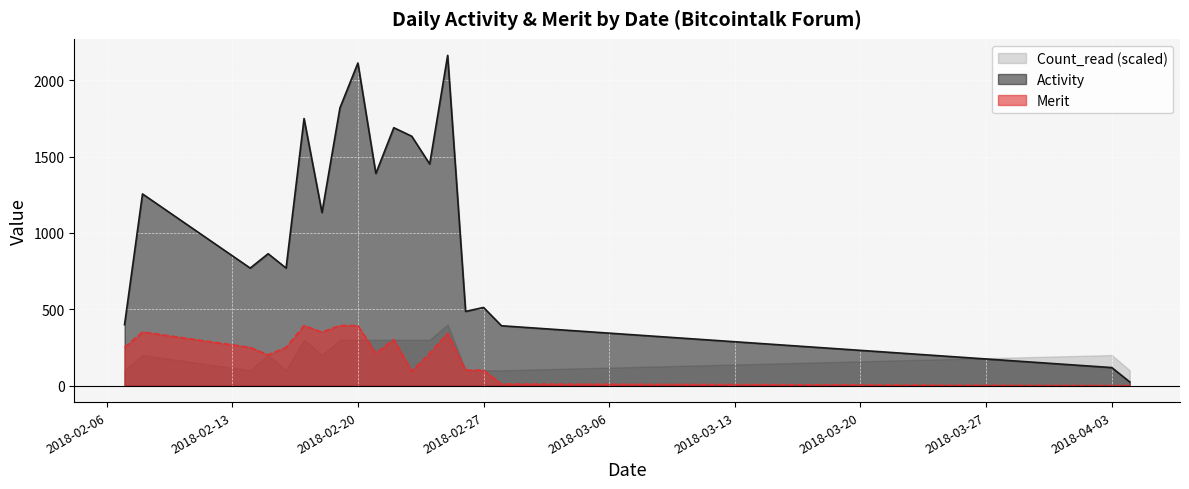

True or false: Activity and Count_read (scaled) cross at least once.

True